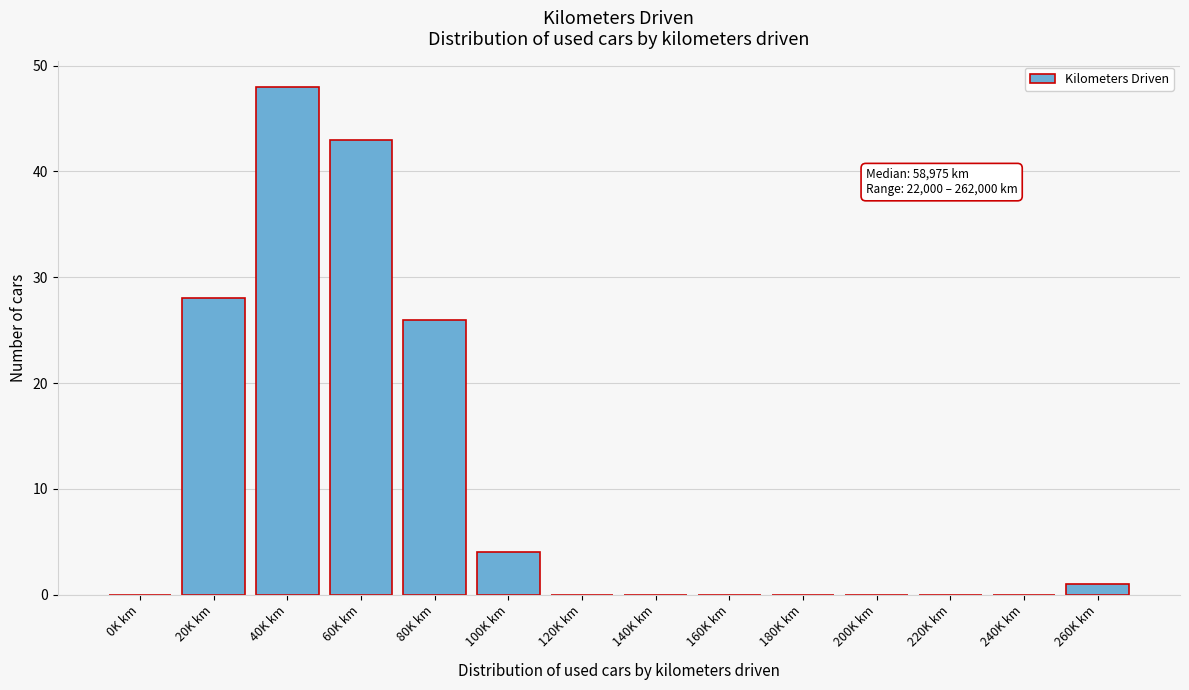

Between 180K km and 80K km, which is larger?

80K km